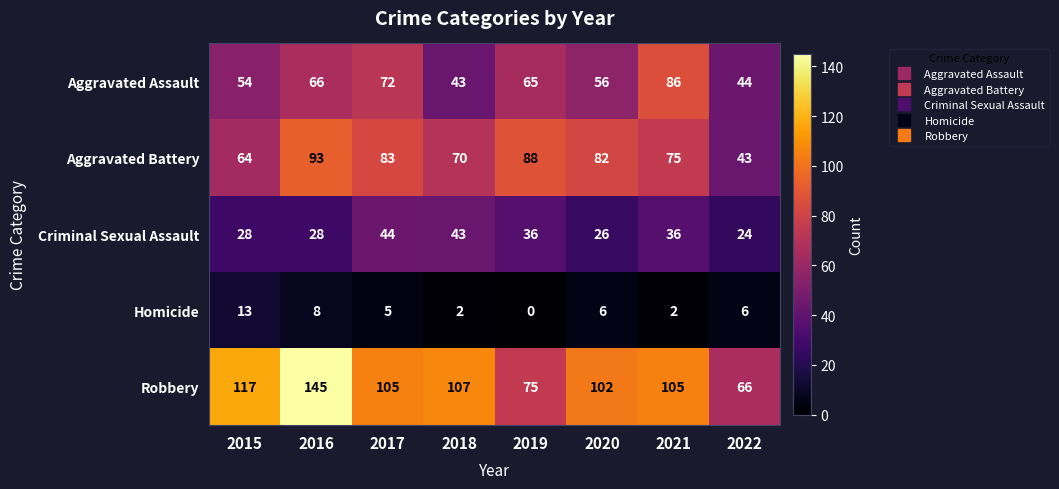

Which series has the largest range (max minus min)?

Robbery